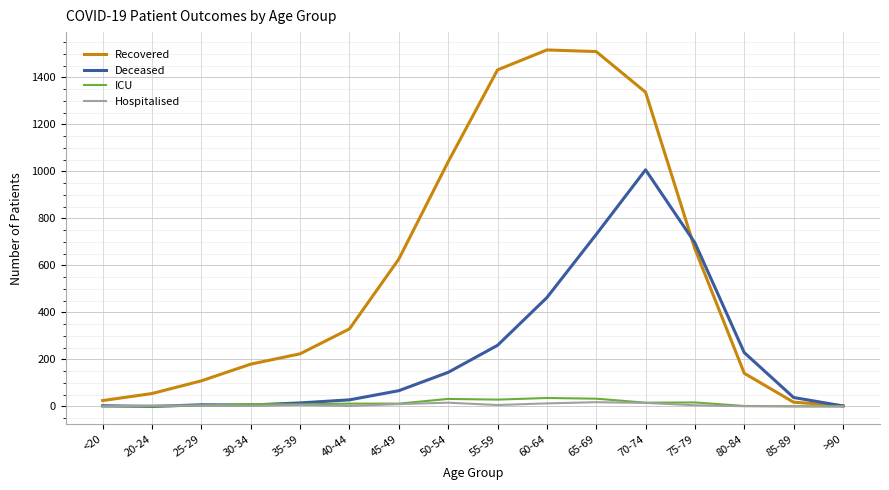

How many distinct data groups are displayed?

4